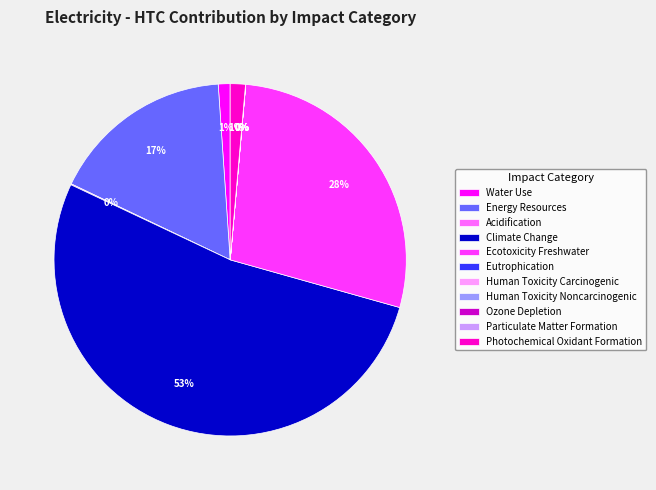

Is there a majority slice in this chart?

Yes